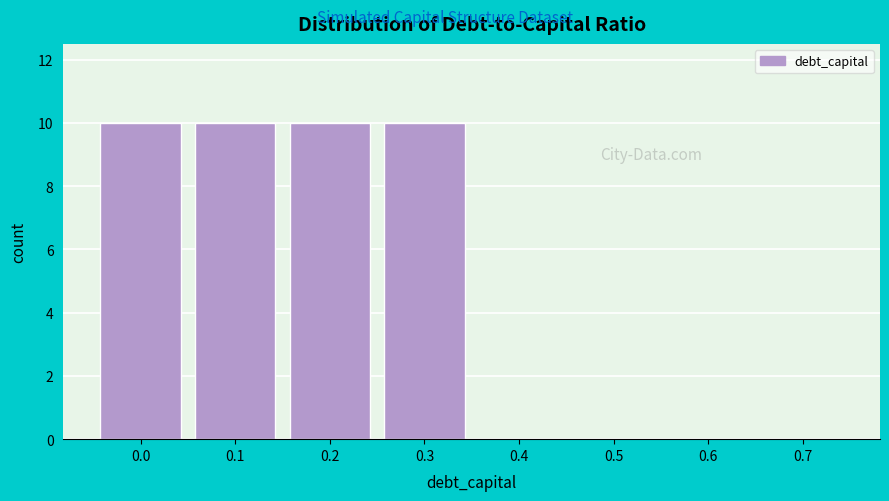

Reading right to left, list all the values displayed in this chart.

0.7=0	0.6=0	0.5=0	0.4=0	0.3=10	0.2=10	0.1=10	0.0=10